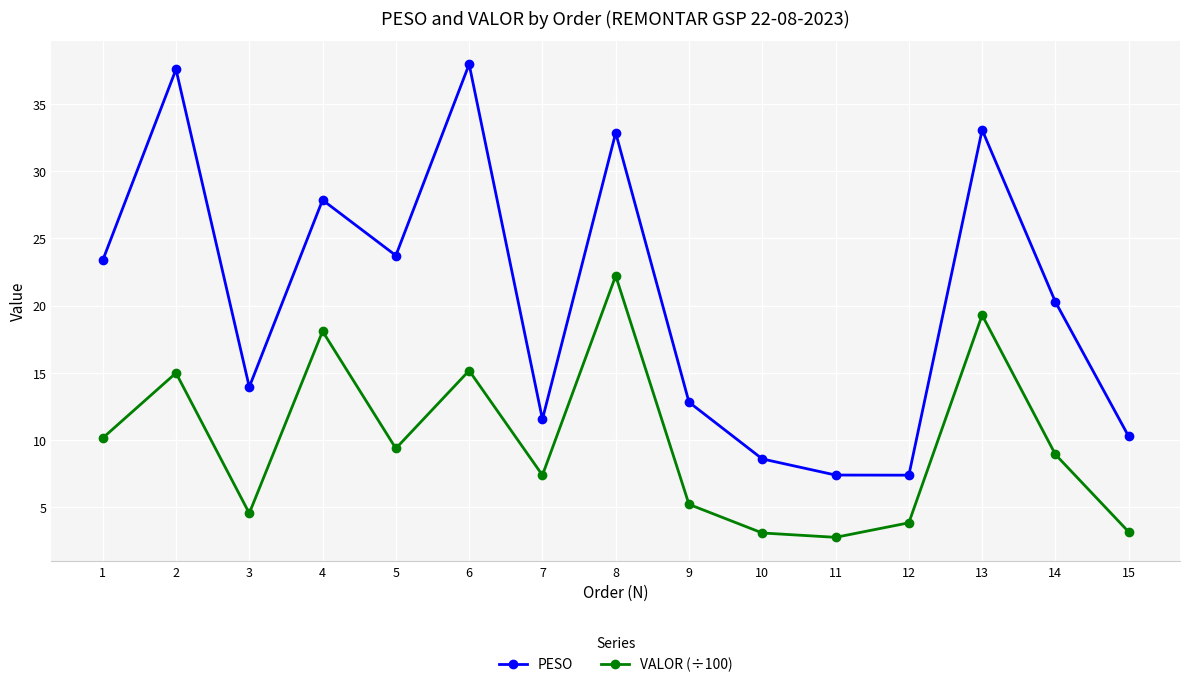

True or false: PESO and VALOR (÷100) cross at least once.

False